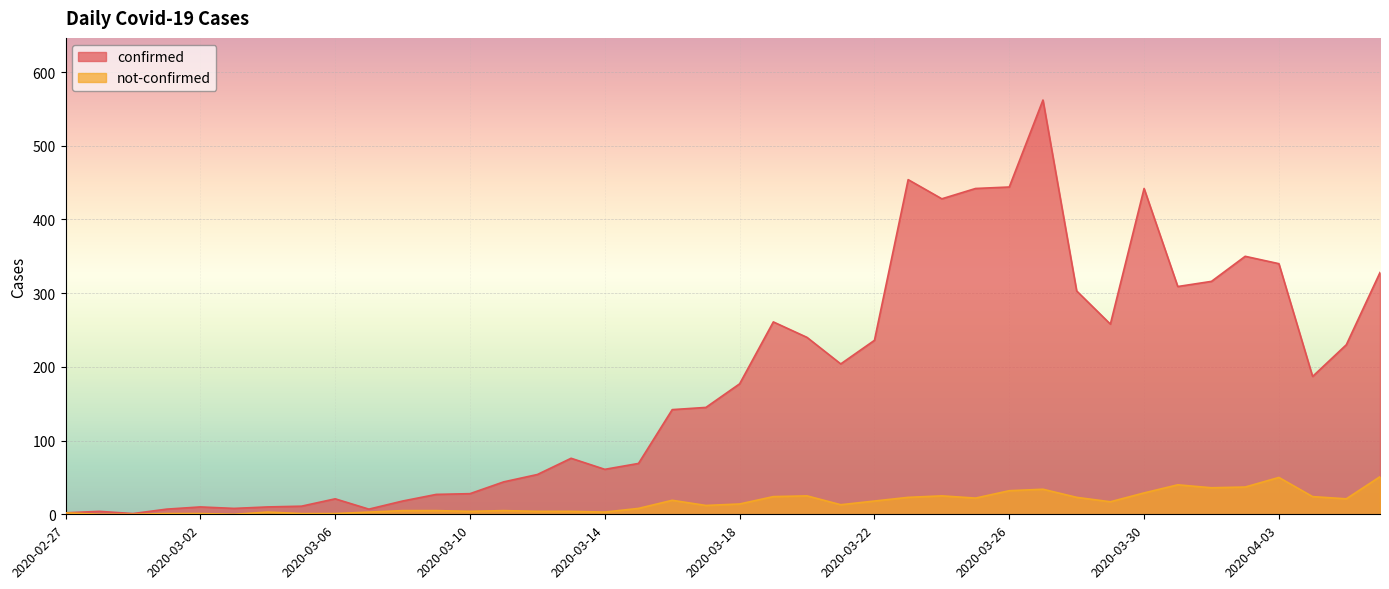

What is the label of the 28th point from the right?

2020-03-10